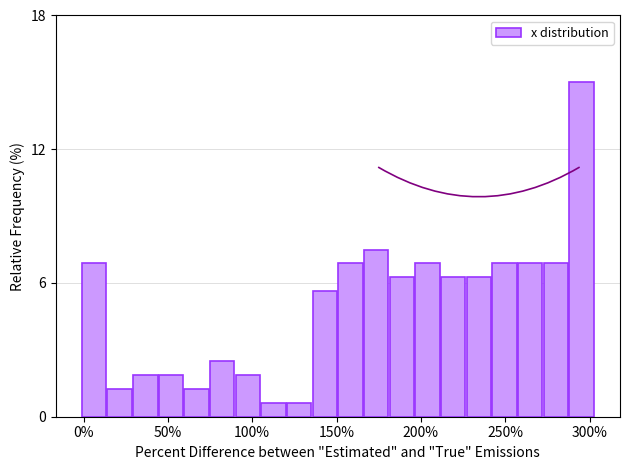

Around what value on the x-axis is the tallest bar? Give the approximate position of its centre, as read against the axis.

295